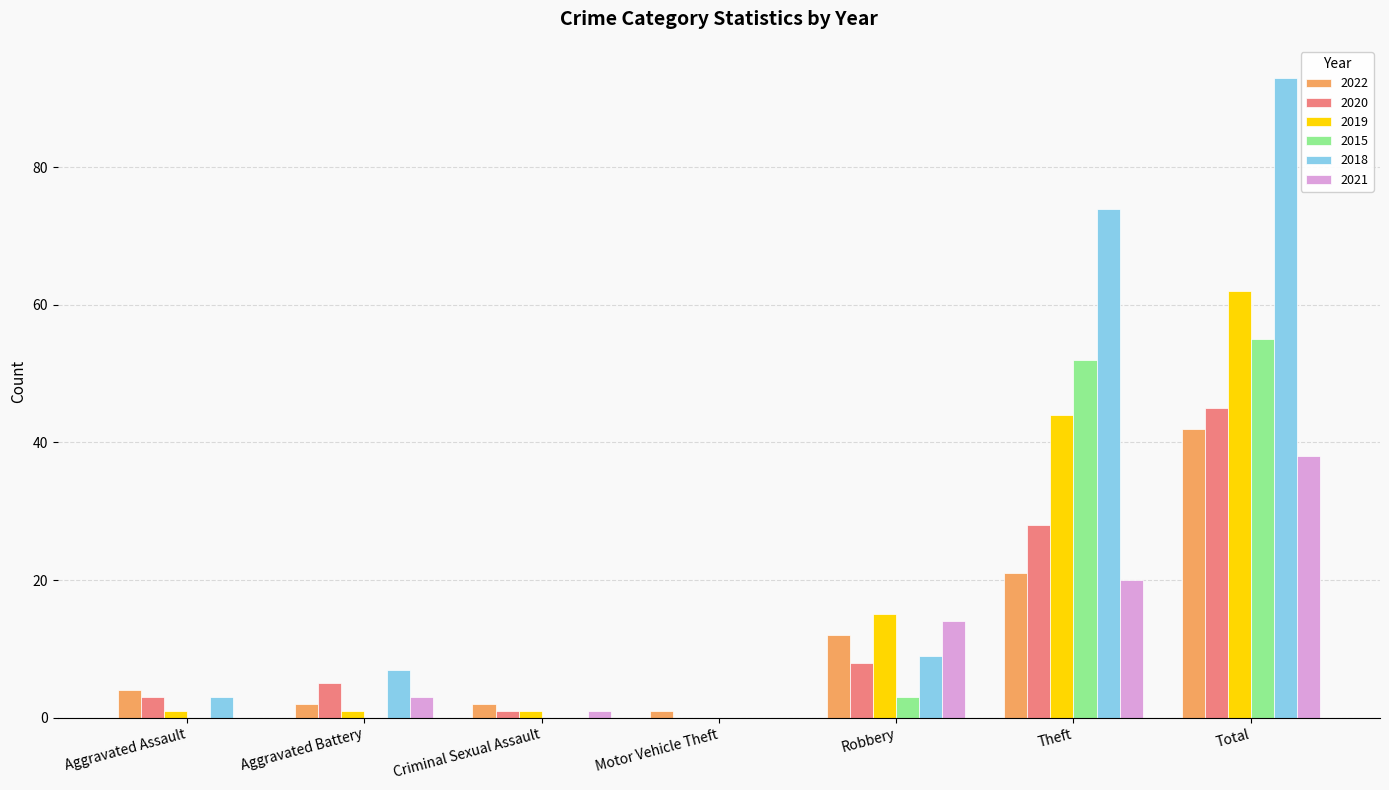

At which label does 2015 reach its peak?

Total